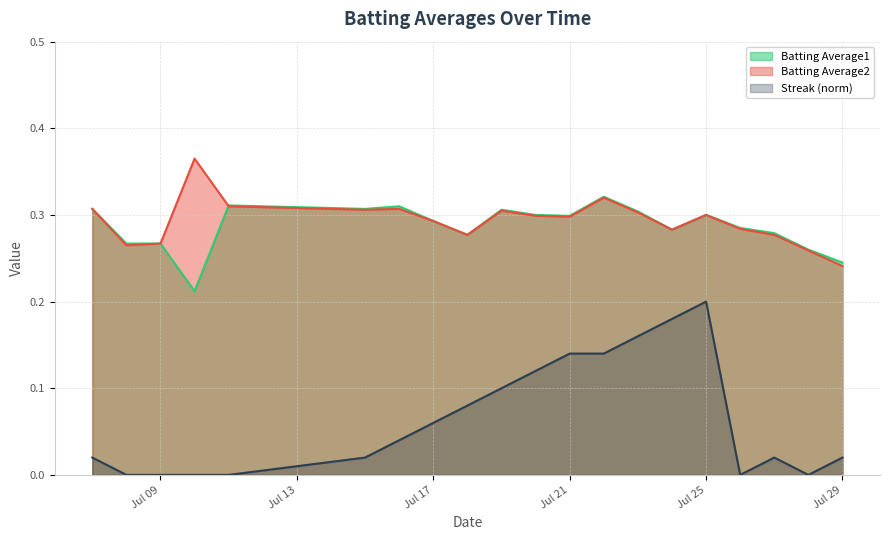

What is the maximum value shown in the chart?

0.4